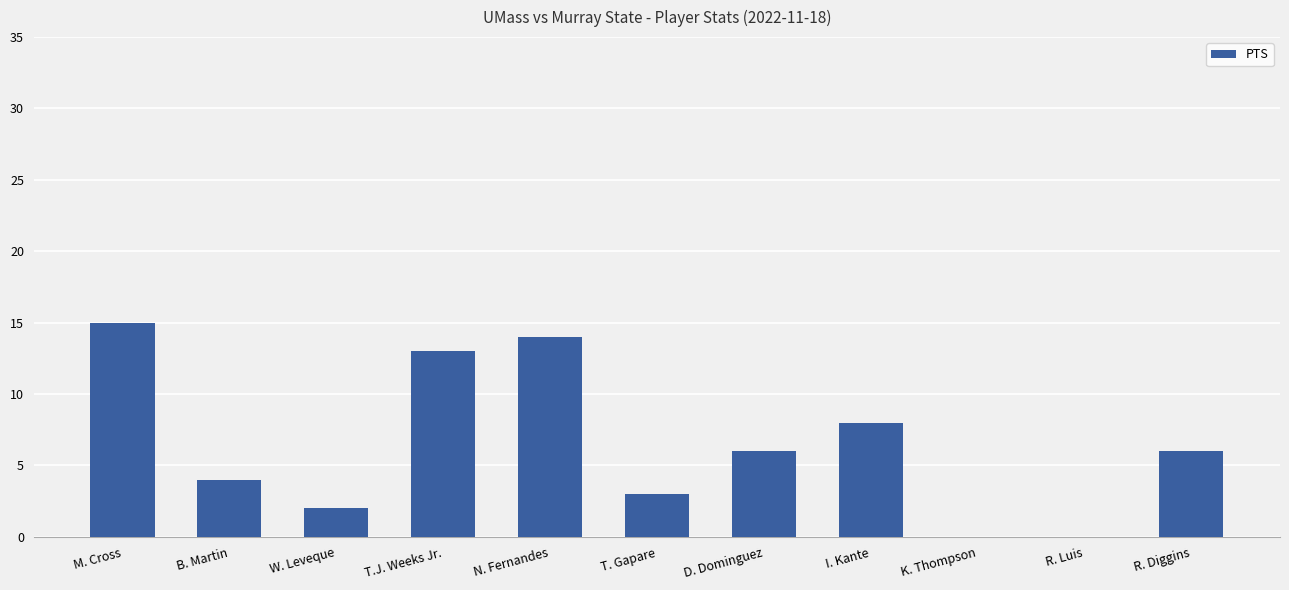

What is the approximate value at B. Martin?

4